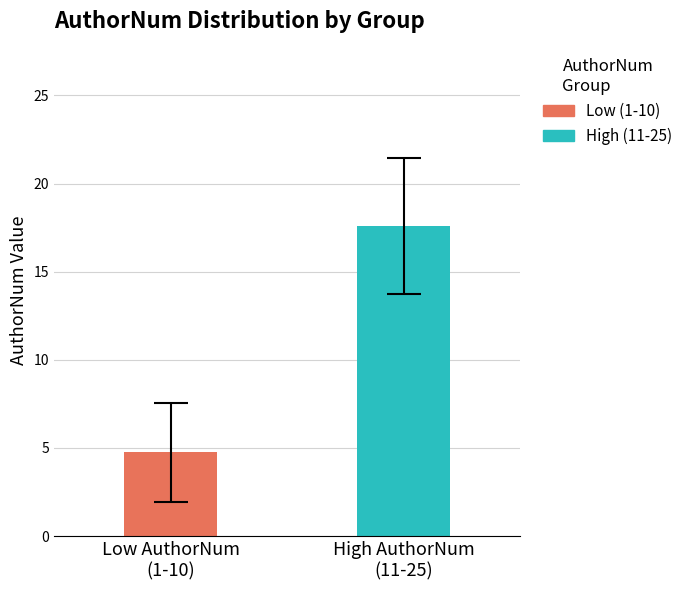

Which series has the widest spread of values?

Low (1-10)